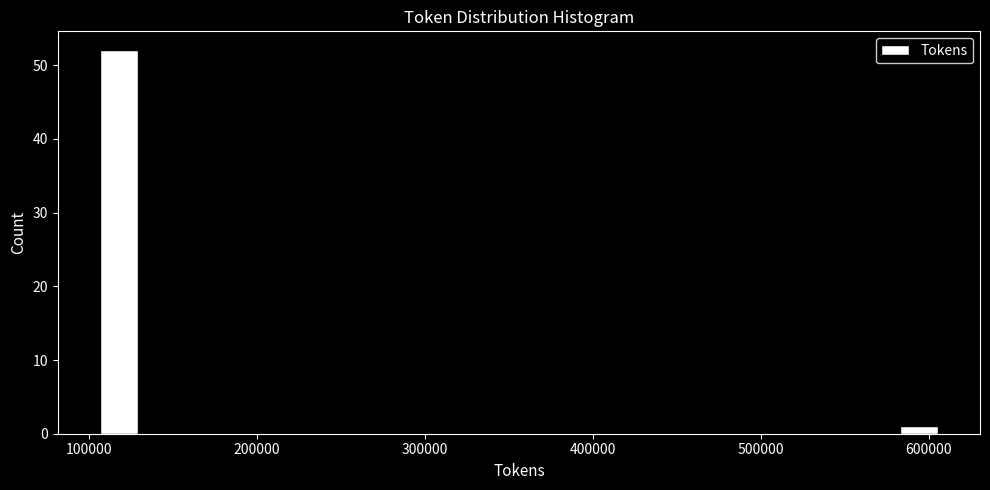

Read against the x-axis, roughly where is the centre of the tallest bar?

120000